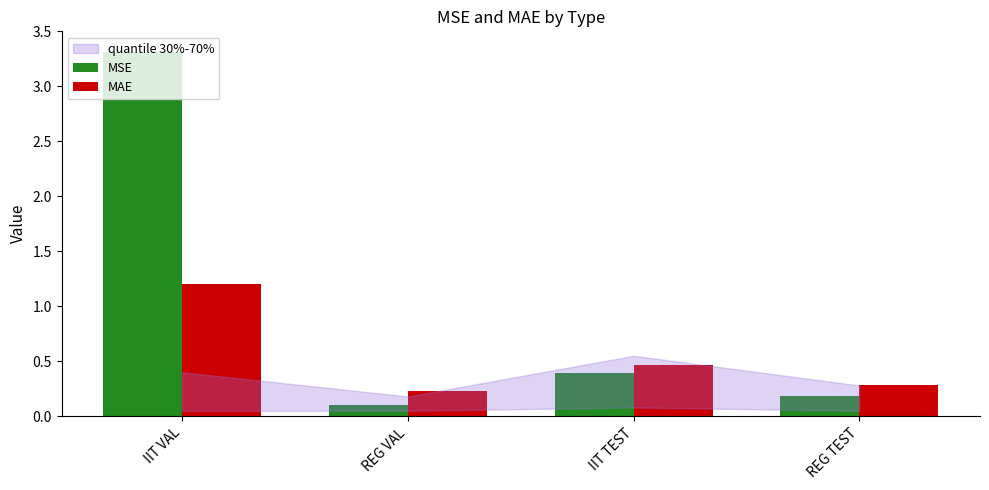

List the series in order of their peak value, lowest first.

MAE, MSE